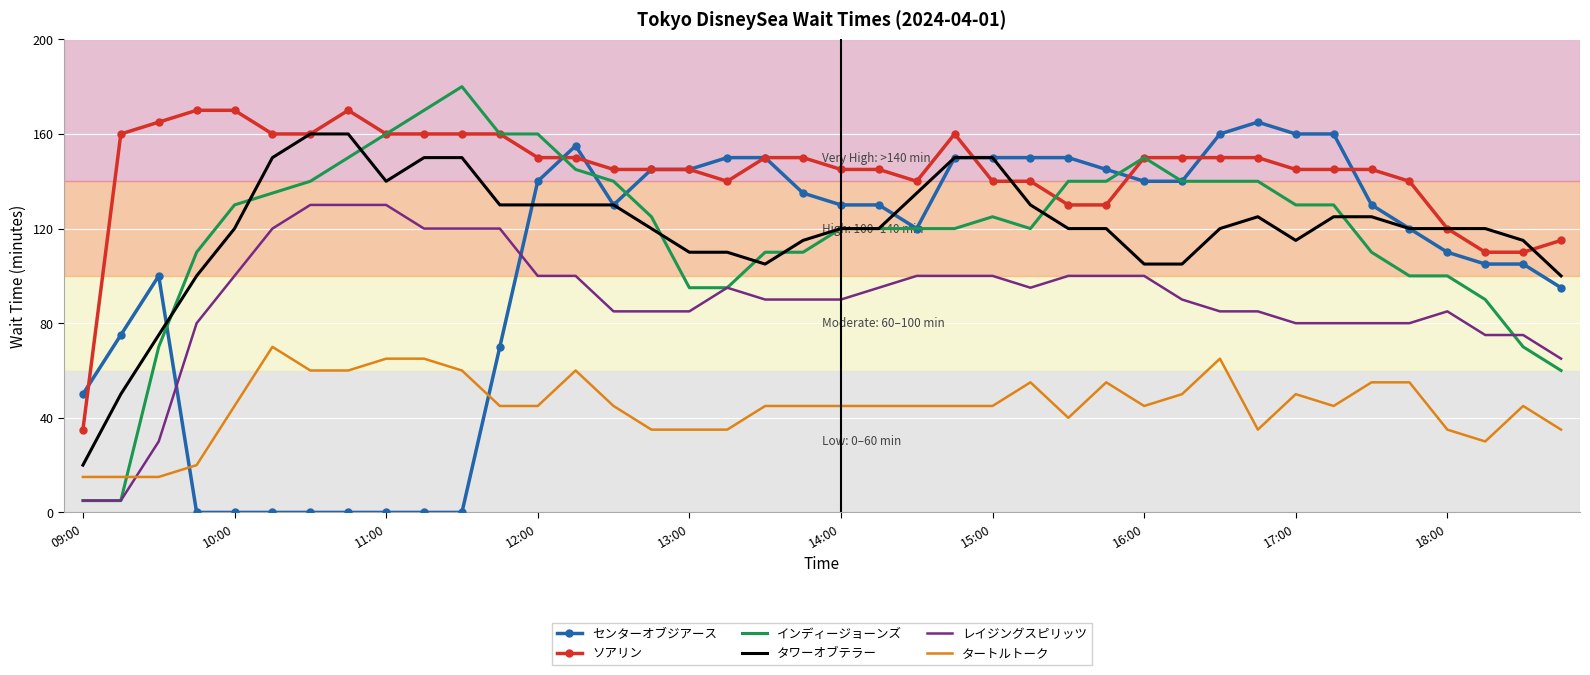

After their last crossing, which series has the higher values: インディージョーンズ or レイジングスピリッツ?

レイジングスピリッツ